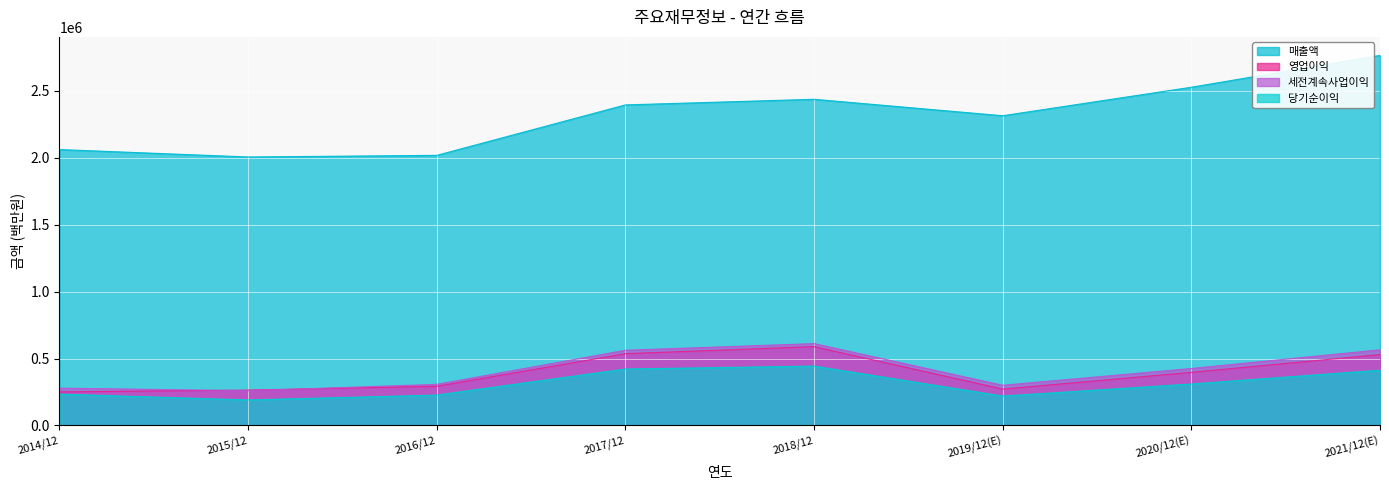

What are all the series names shown in the legend?

매출액, 영업이익, 세전계속사업이익, 당기순이익